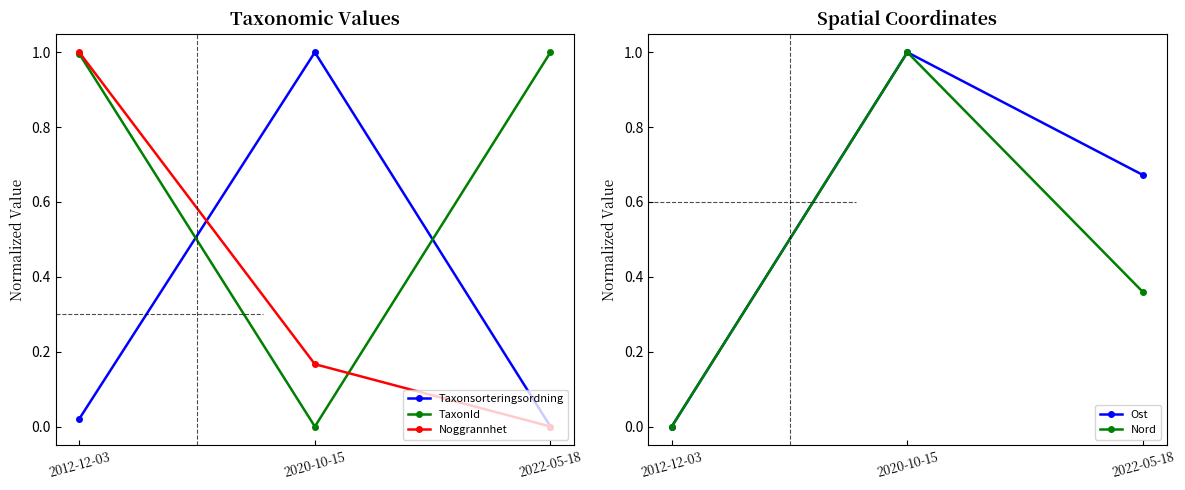

What is the sum of the Taxonsorteringsordning values at 2012-12-03 and 2020-10-15?

1.0